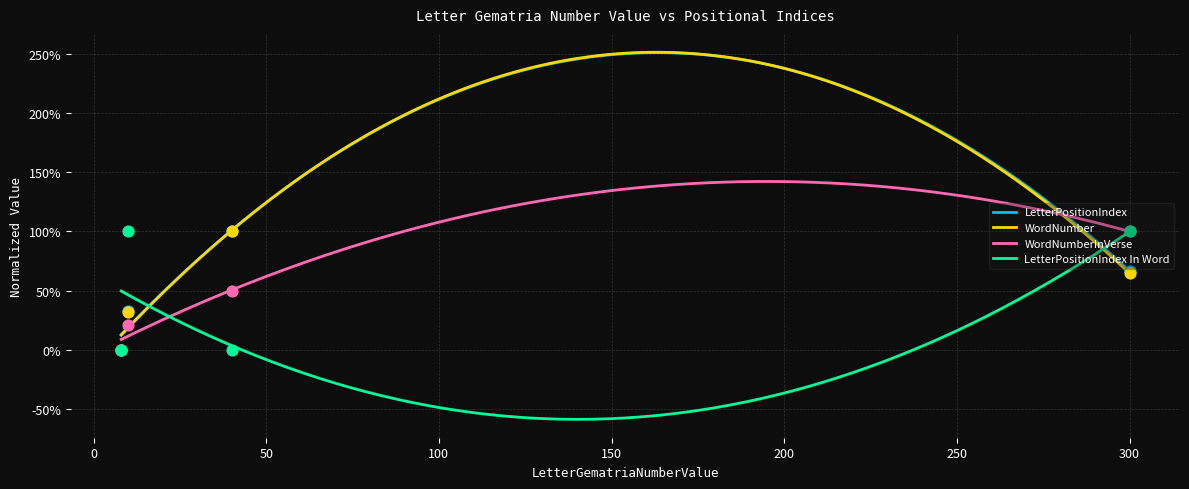

What are all the series names shown in the legend?

LetterPositionIndex, WordNumber, WordNumberInVerse, LetterPositionIndex In Word